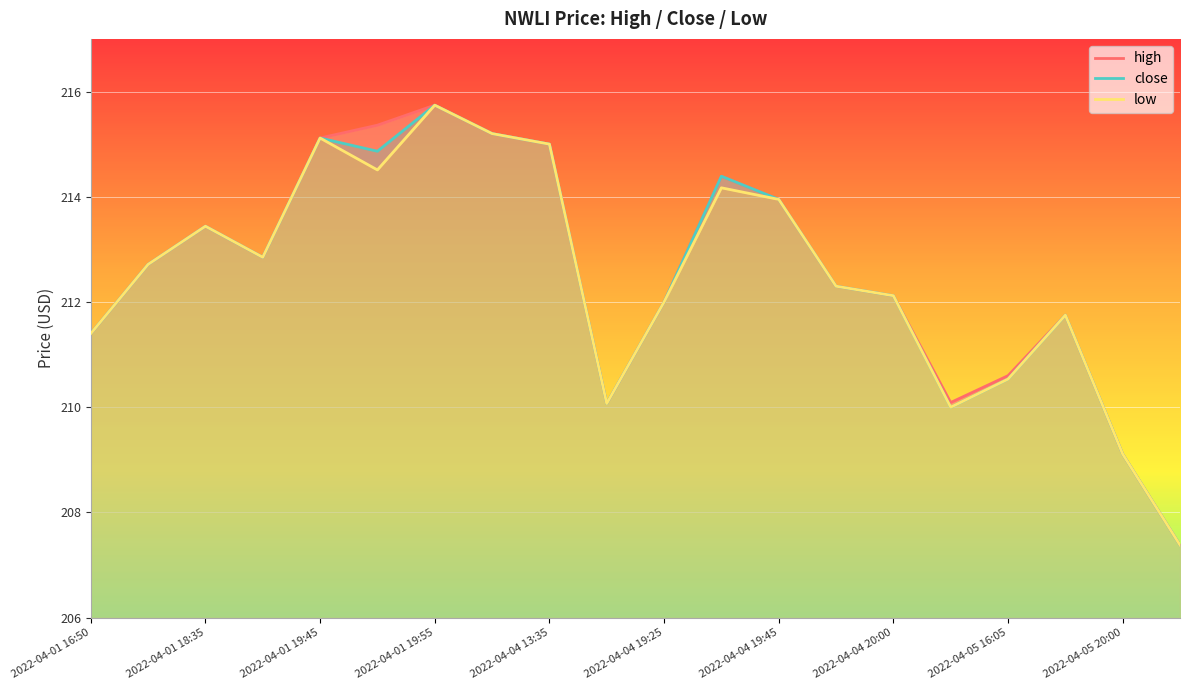

Rank the series by their maximum value, from highest to lowest.

high, close, low